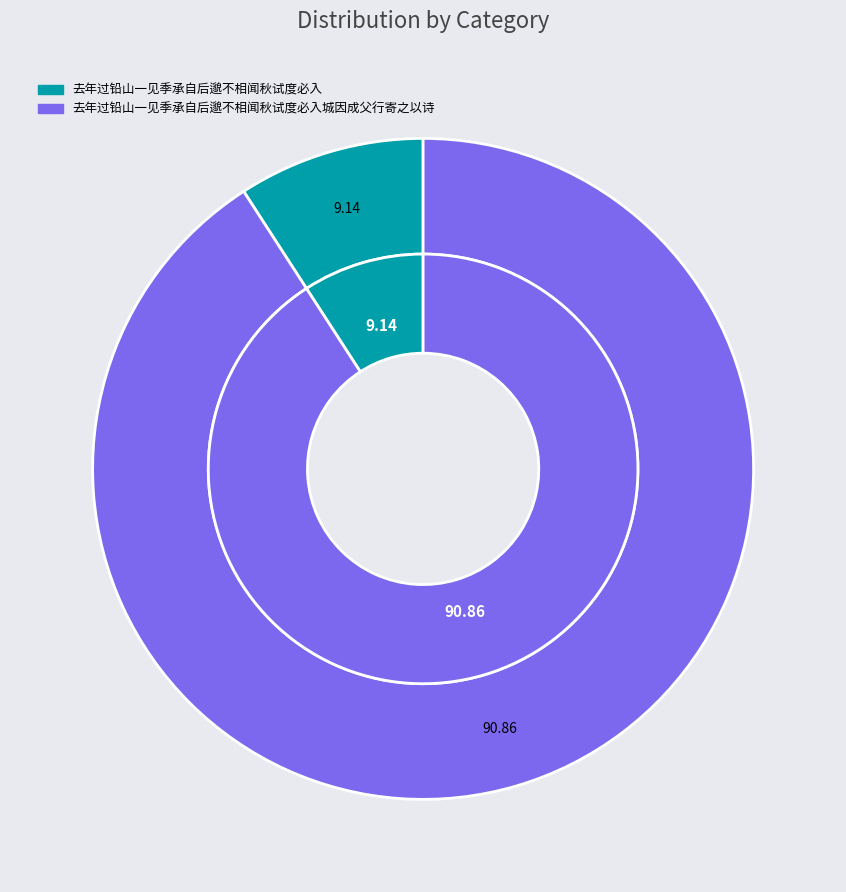

Is there a majority slice in this chart?

Yes